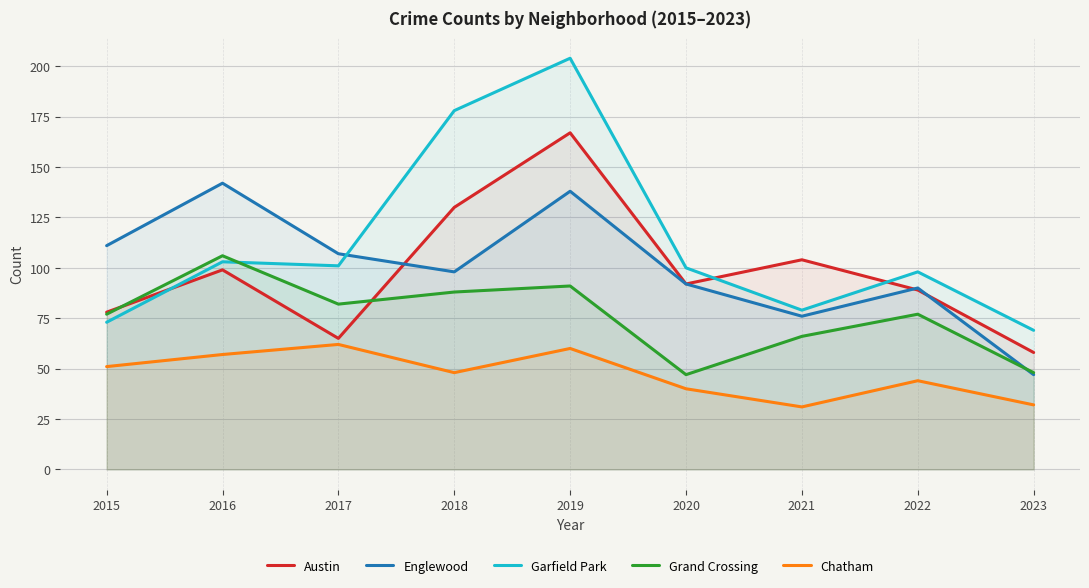

Between 2020 and 2019, which is larger?

2019